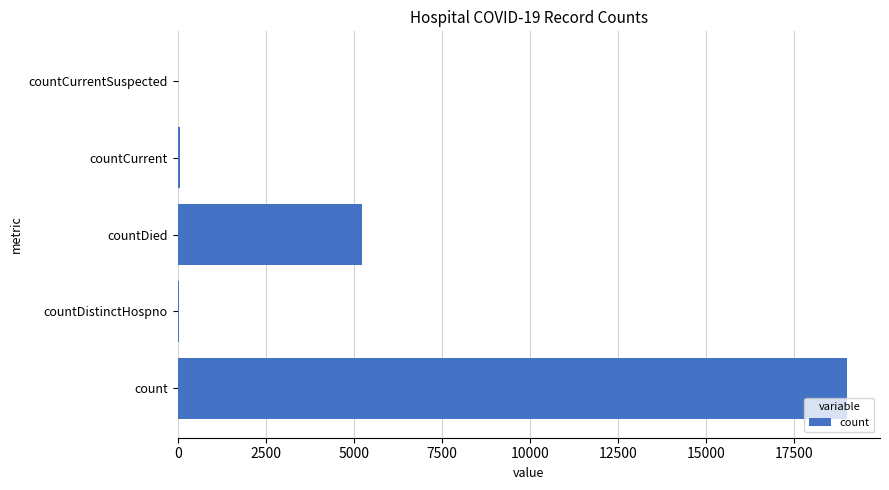

What is the maximum value shown in the chart?

18999